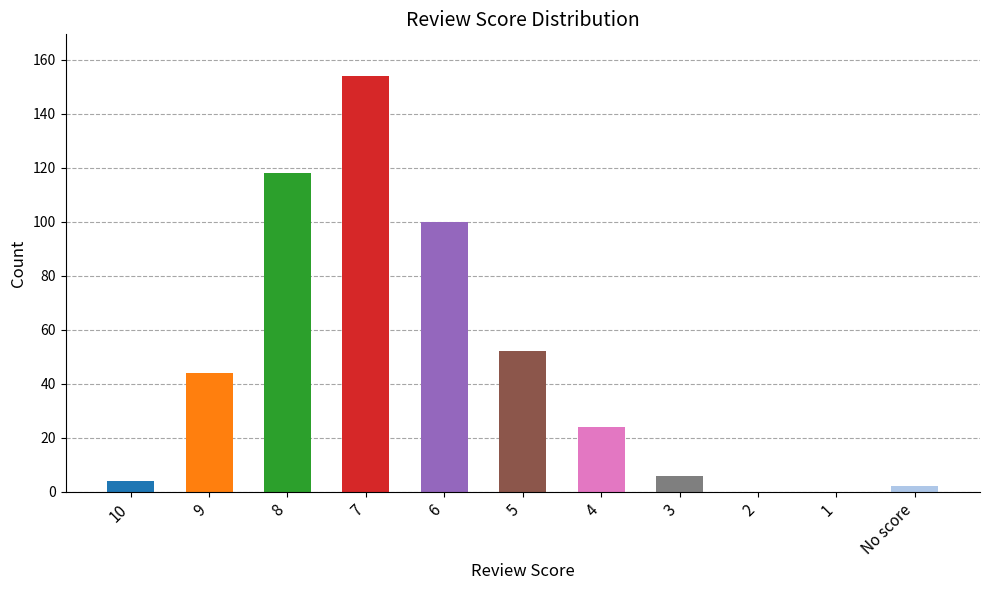

Reading left to right, list all the values displayed in this chart.

4	44	118	154	100	52	24	6	0	0	2